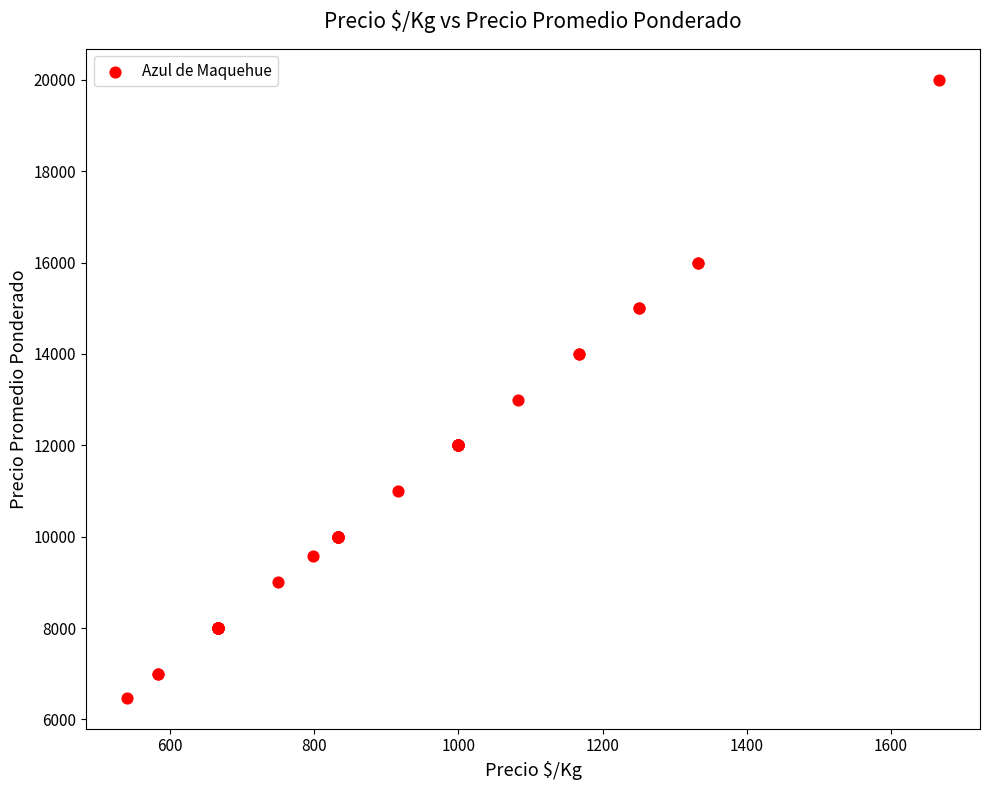

What Y value in the scatter plot is closest to 13237?

13000